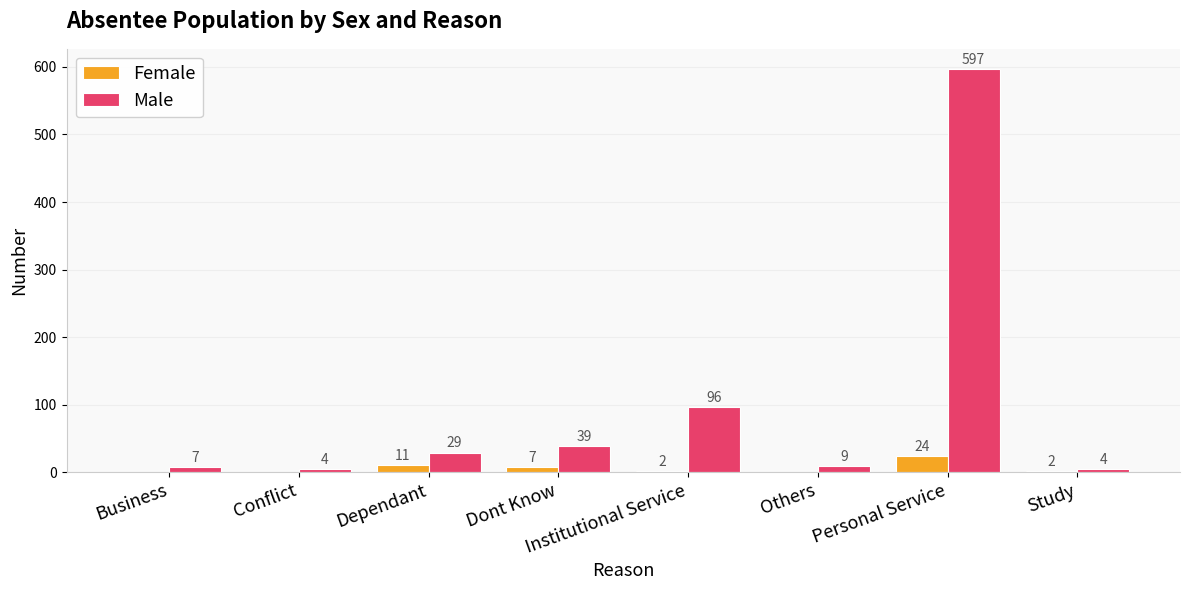

At which category does the chart reach its peak across all series?

Personal Service